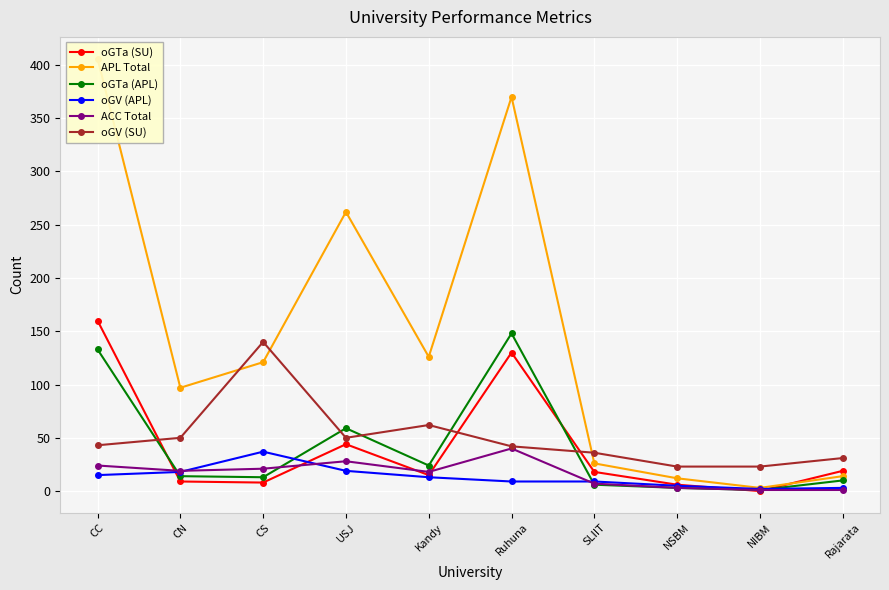

True or false: oGV (SU) and oGV (APL) cross at least once.

False